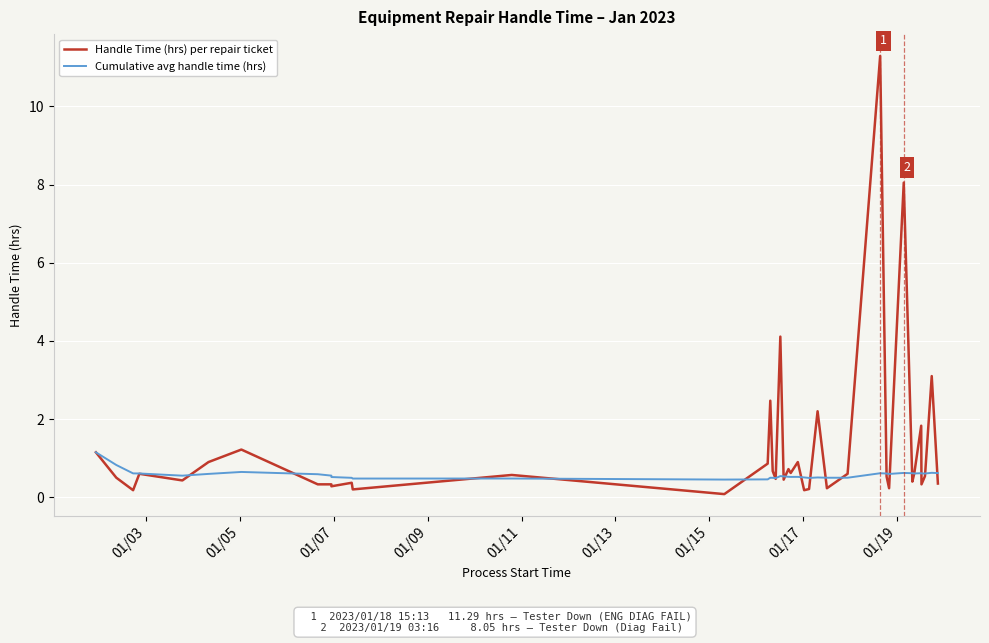

Which series has the widest spread of values?

Handle Time (hrs) per repair ticket